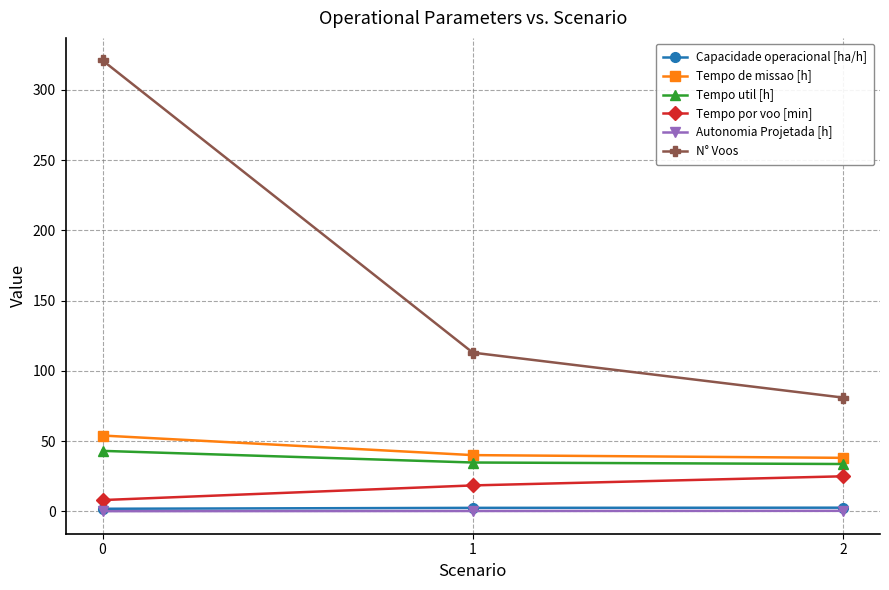

How many lines are shown in the chart?

6